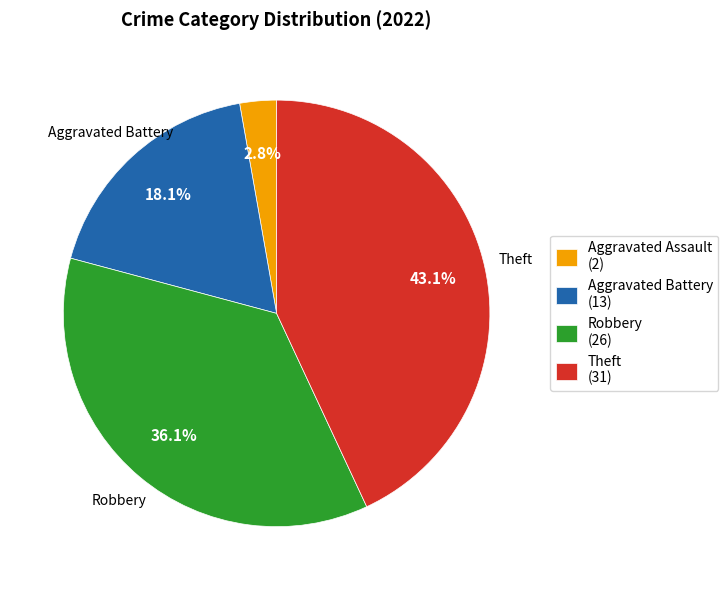

How many segments does this pie chart have?

4